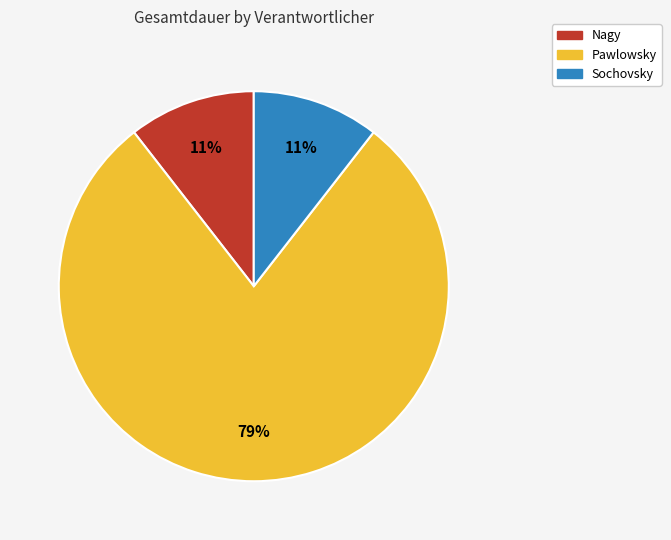

How many slices are in this pie chart?

3